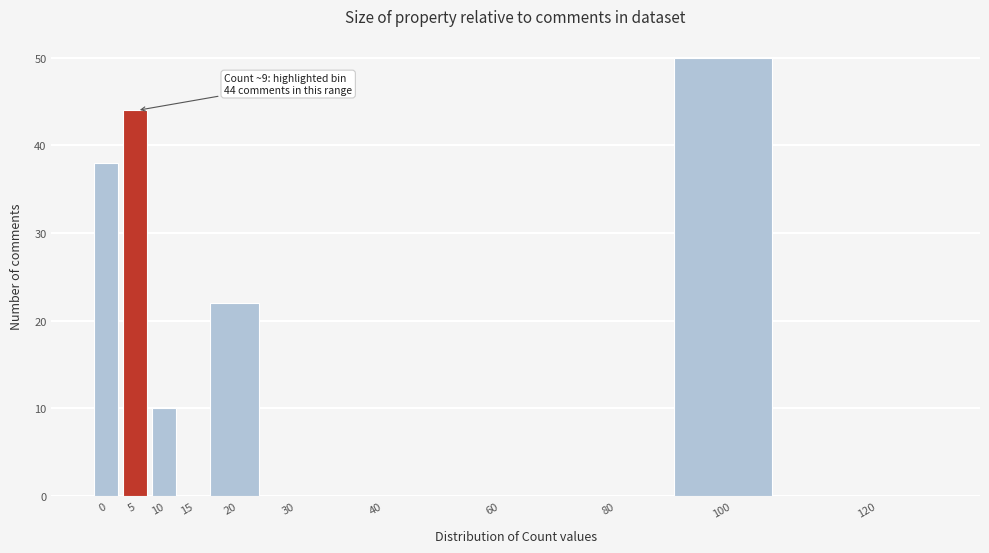

Reading left to right, transcribe all the data shown in this chart.

0=38	5=44	10=10	15=0	20=22	30=0	40=0	60=0	80=0	100=50	120=0